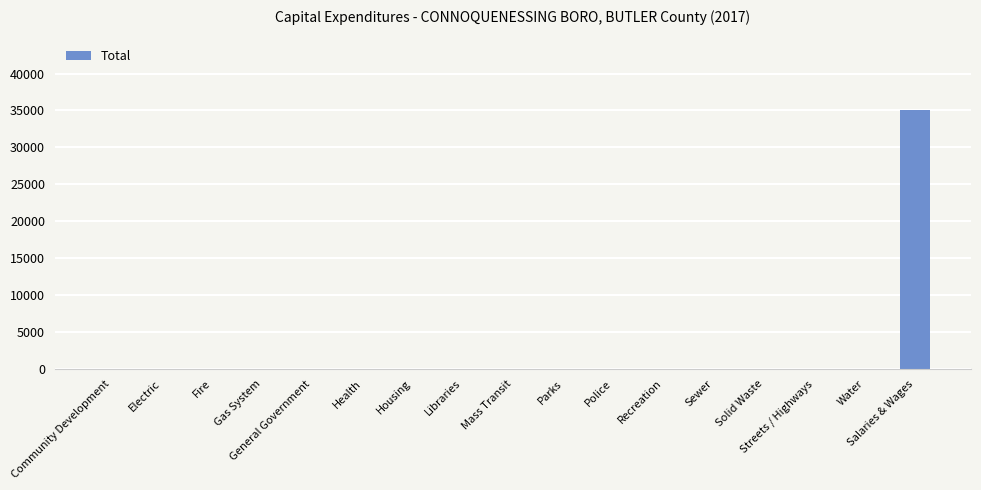

How many values exceed 0?

1